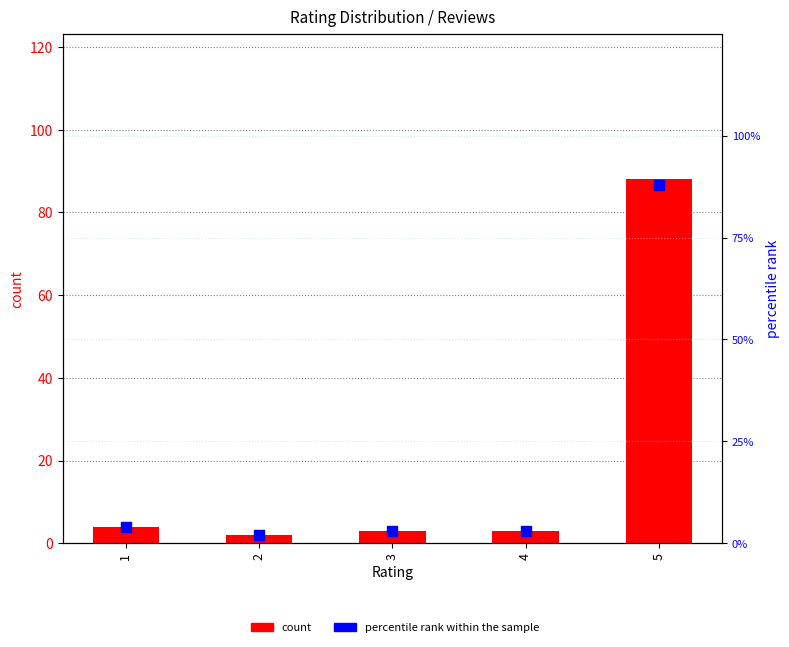

Which series has the largest total across all categories?

count